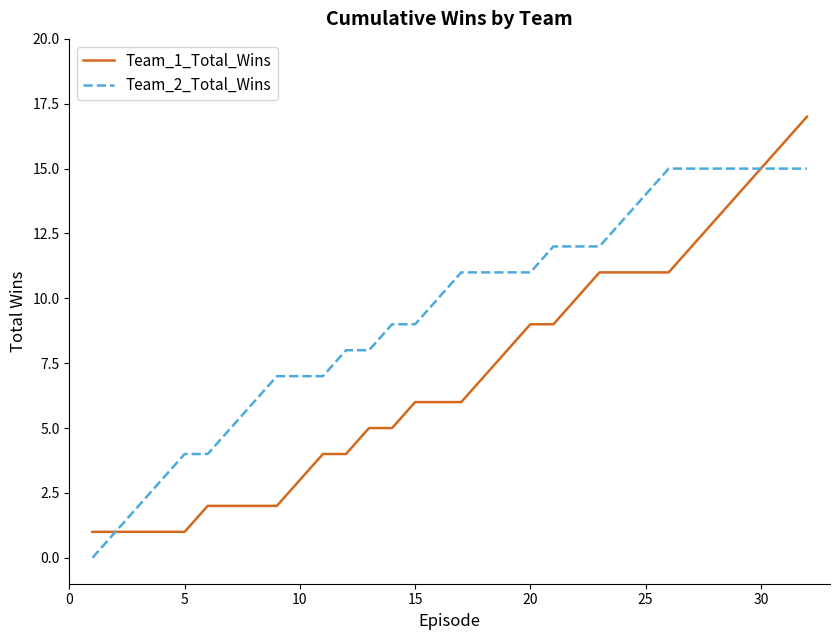

Which series has the largest total across all categories?

Team_2_Total_Wins